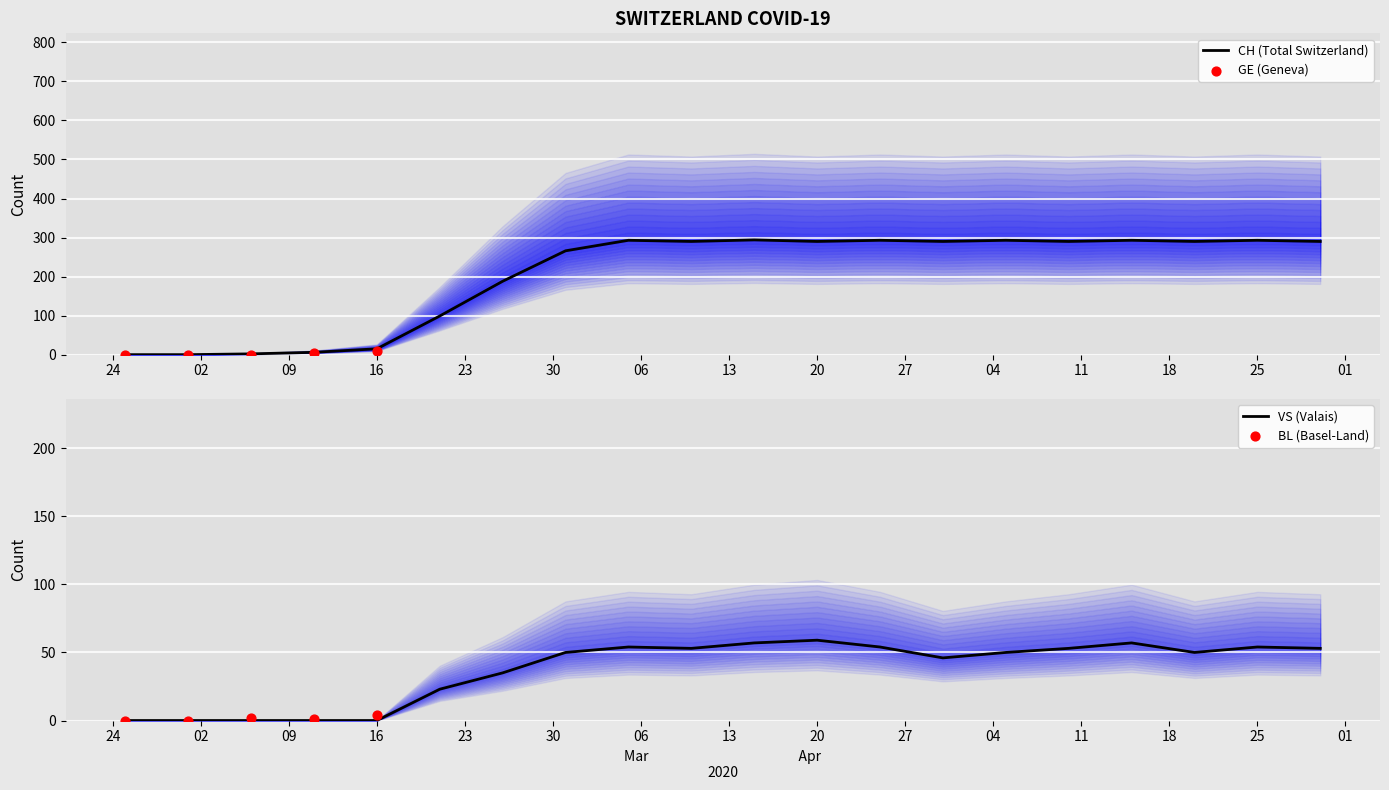

Which series has the largest Y range (max minus min)?

CH